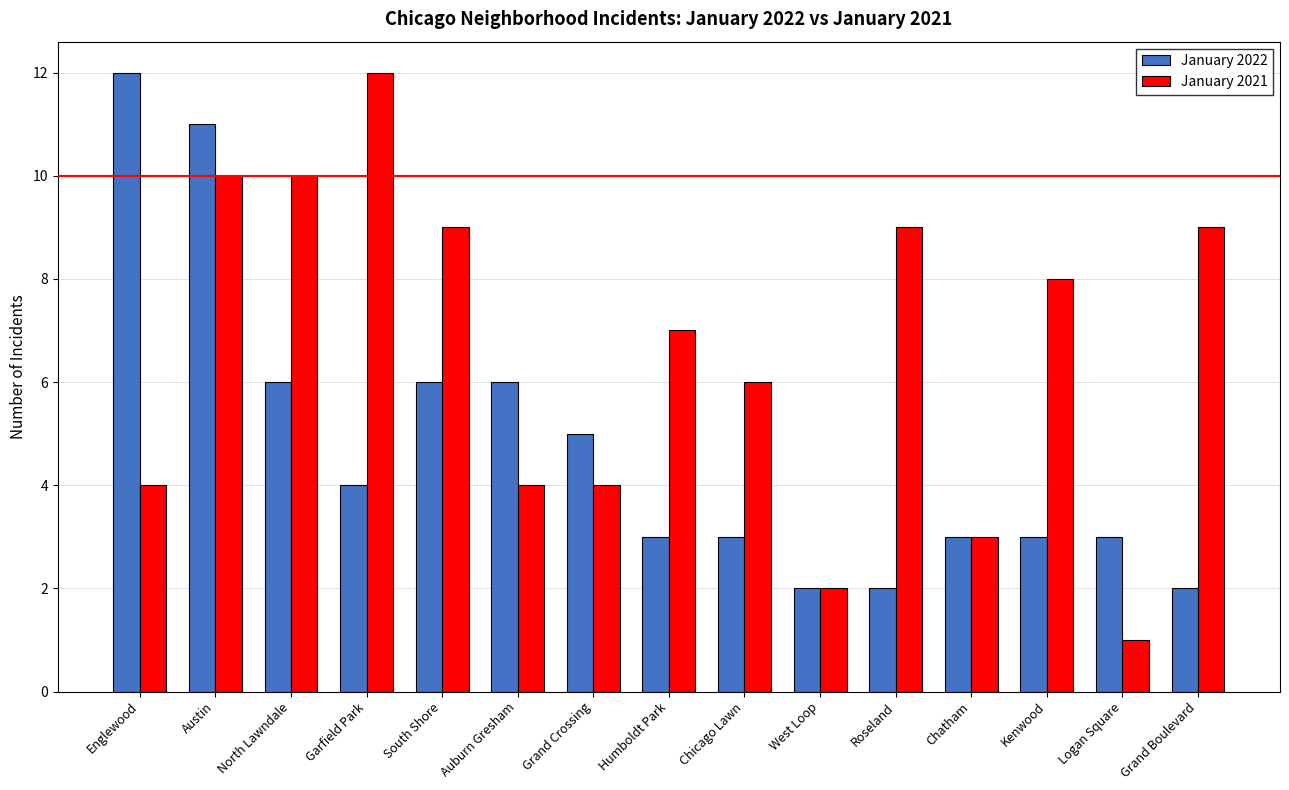

List the series in order of their overall mean, highest first.

January 2021, January 2022